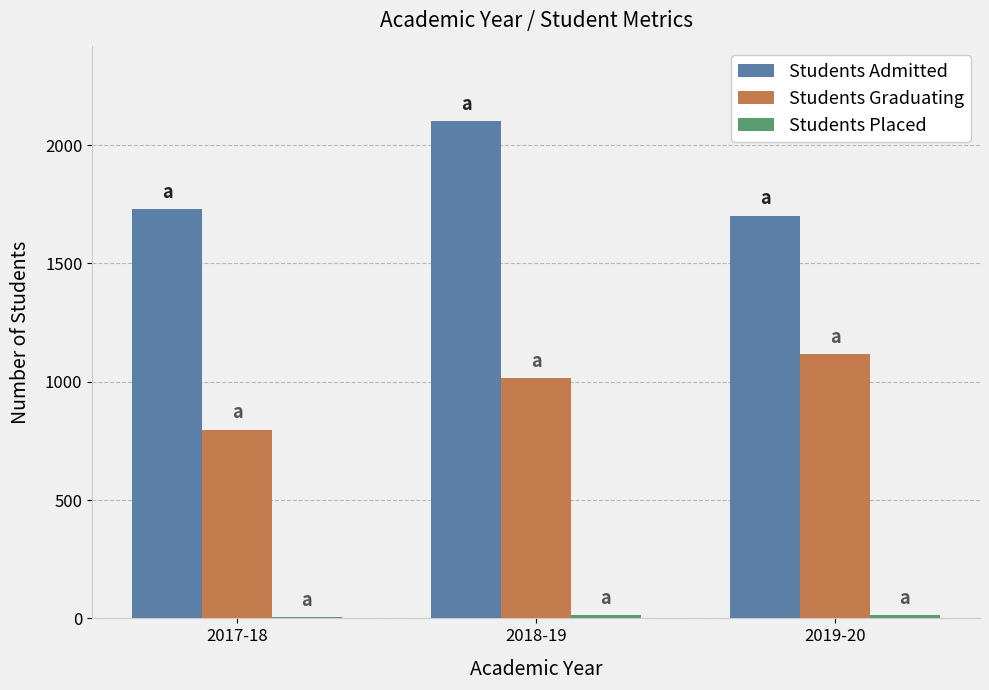

What is the difference between the Students Graduating values at 2019-20 and 2018-19?

100